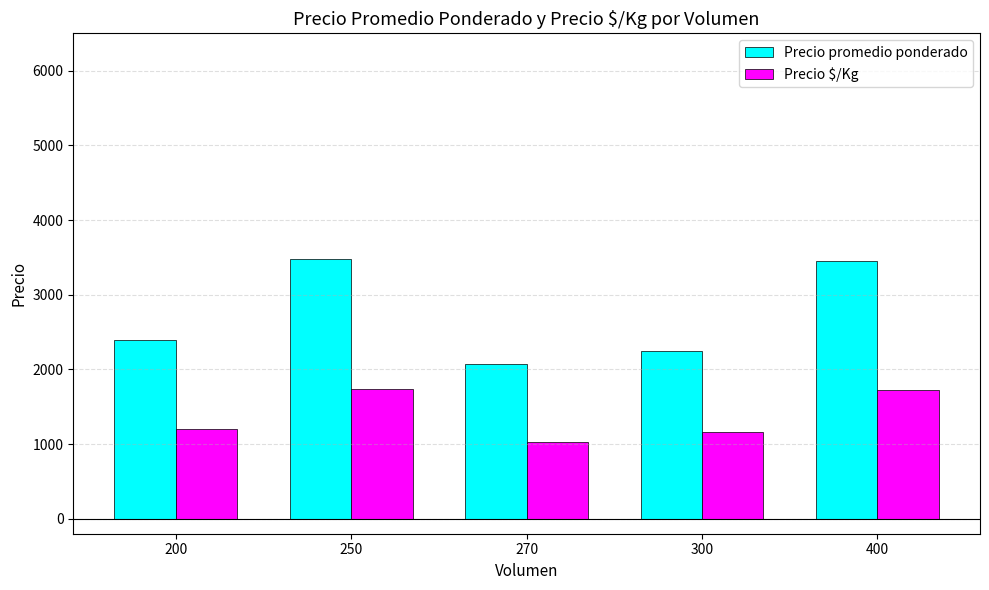

How many categories are shown in the chart?

5